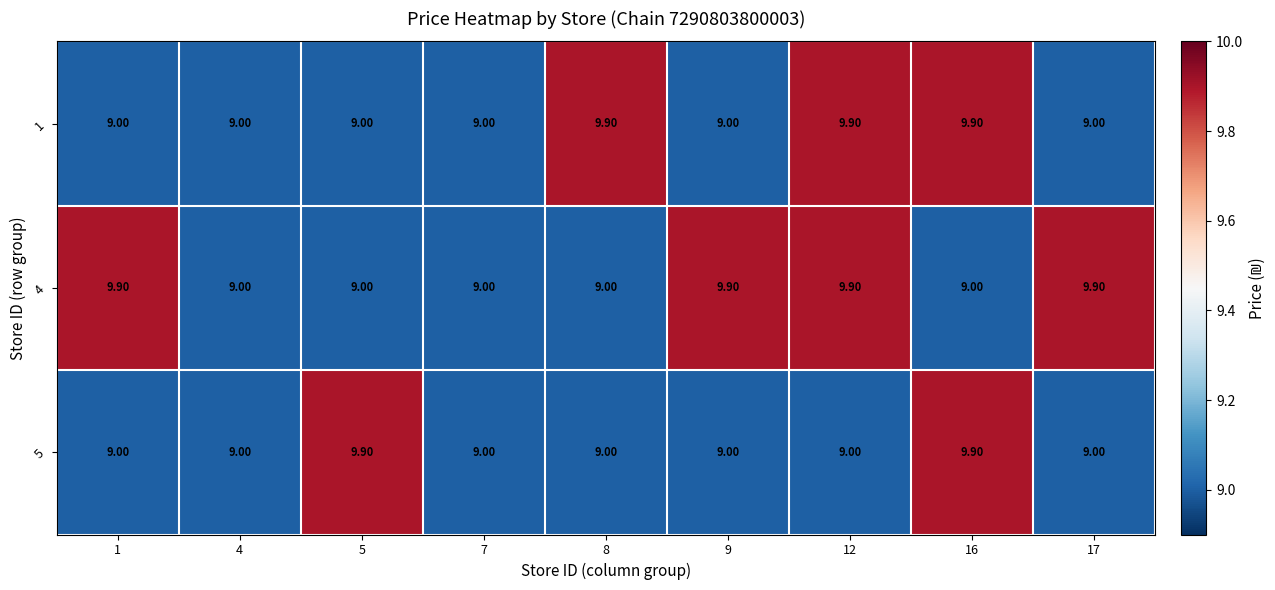

Which series has the largest total across all categories?

4